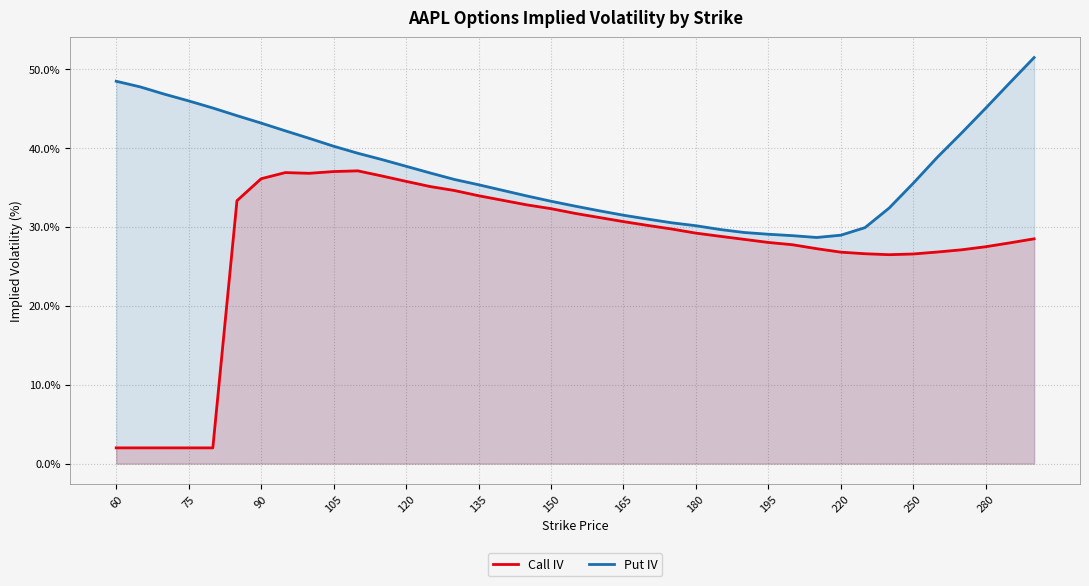

True or false: Put IV and Call IV cross at least once.

False